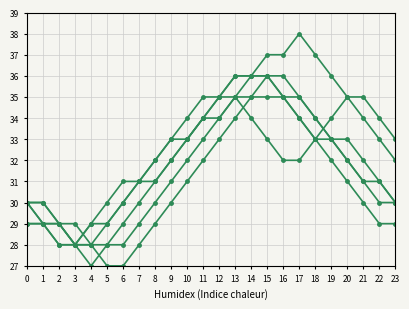

Count the number of data series in this chart.

6